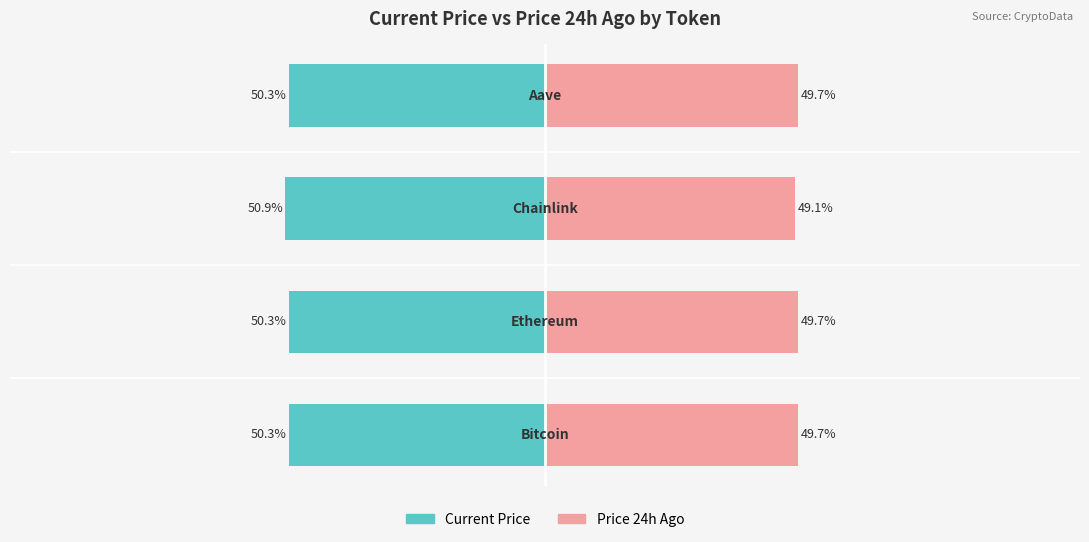

What is the total value across all series at 2?

-1.9